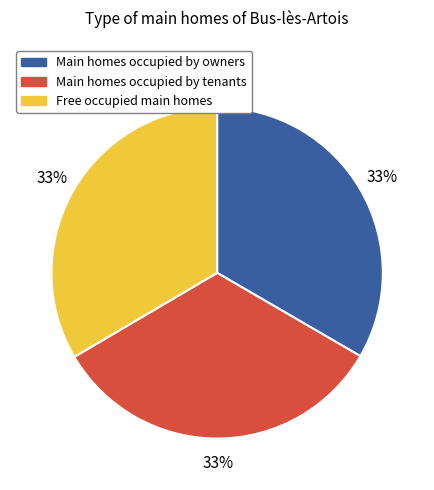

Is there any slice that represents more than half of the pie?

No